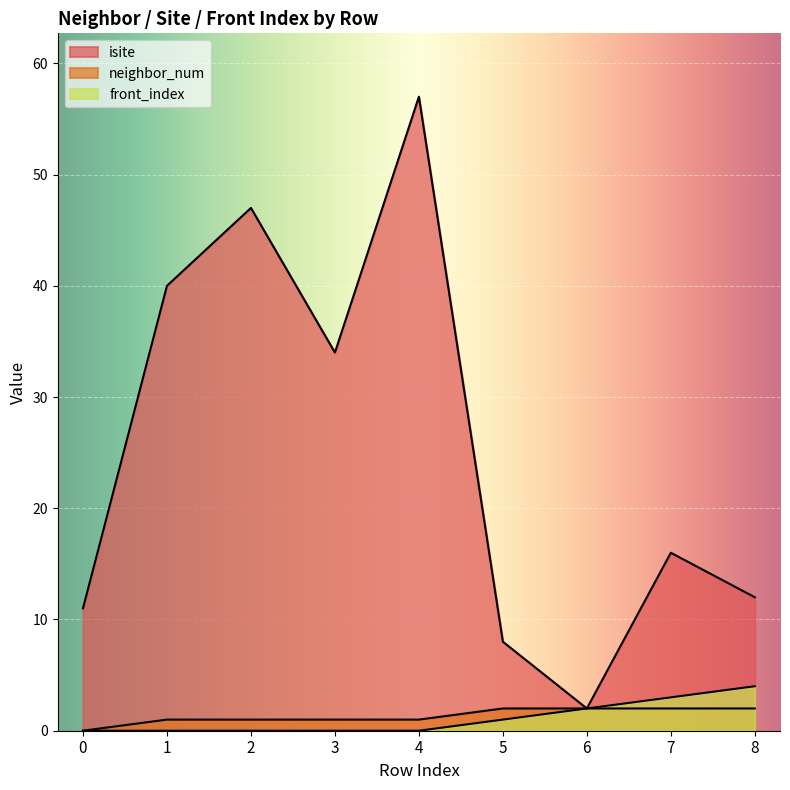

True or false: neighbor_num has more than 0 points higher than both neighbors.

False